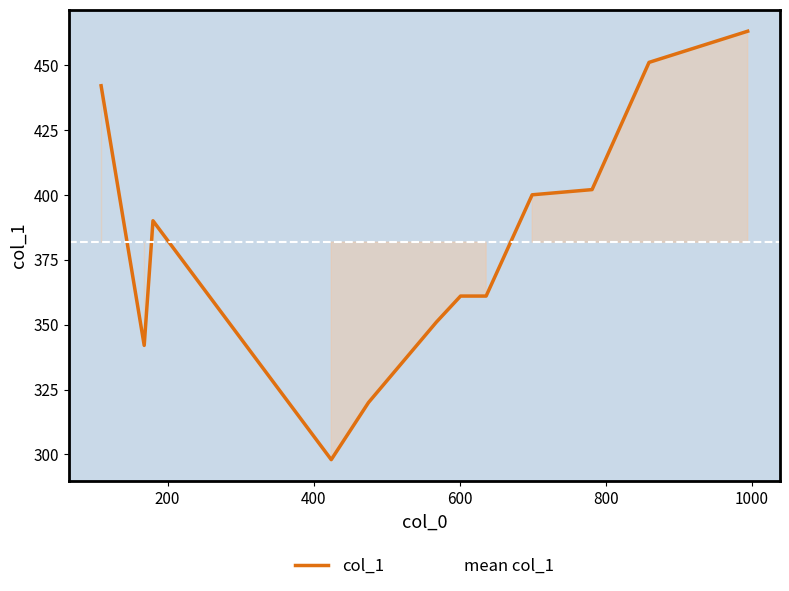

What is the lowest value of the col_1 series?

298